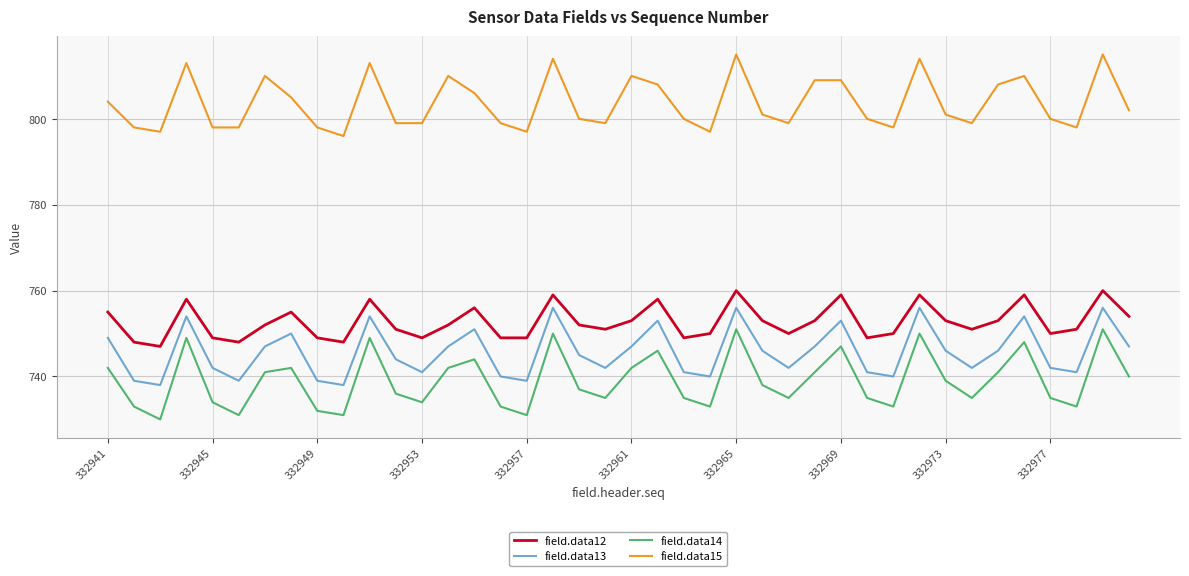

What is the maximum value for field.data13?

756